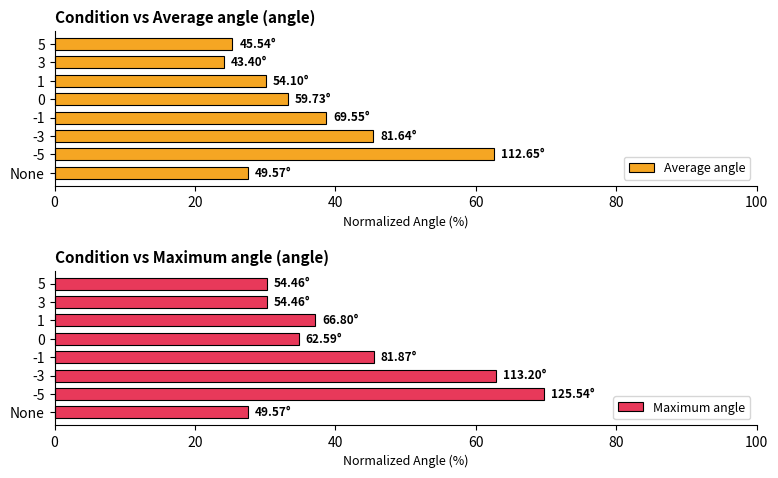

What is the difference between the second highest and second lowest values in the Average angle series?

20.1